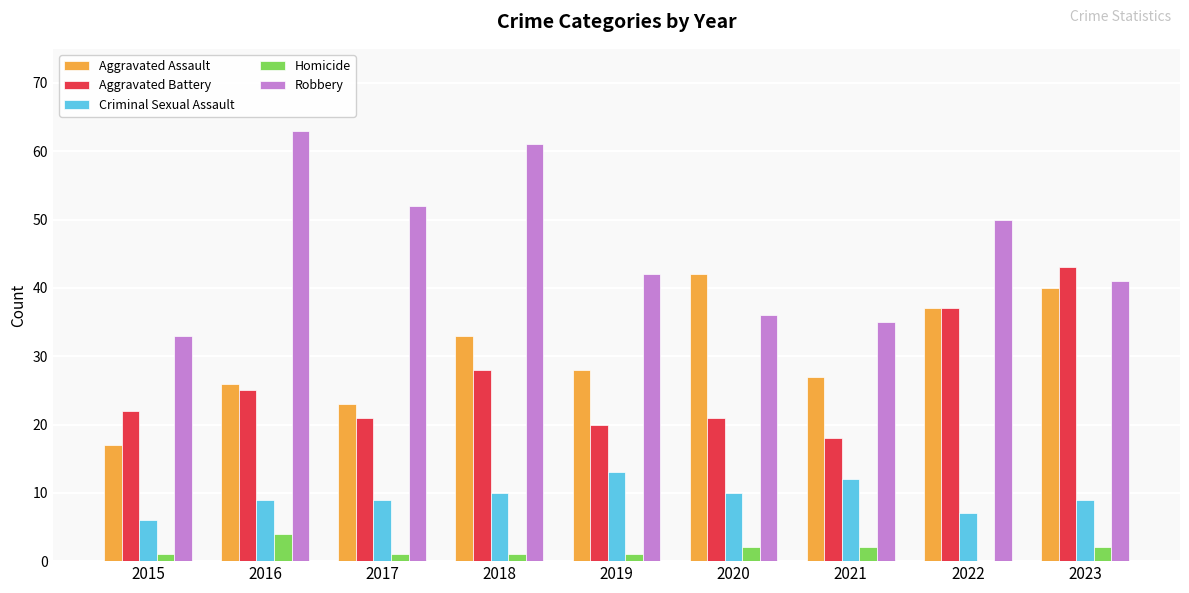

What is the total value across all series at 2016?

127